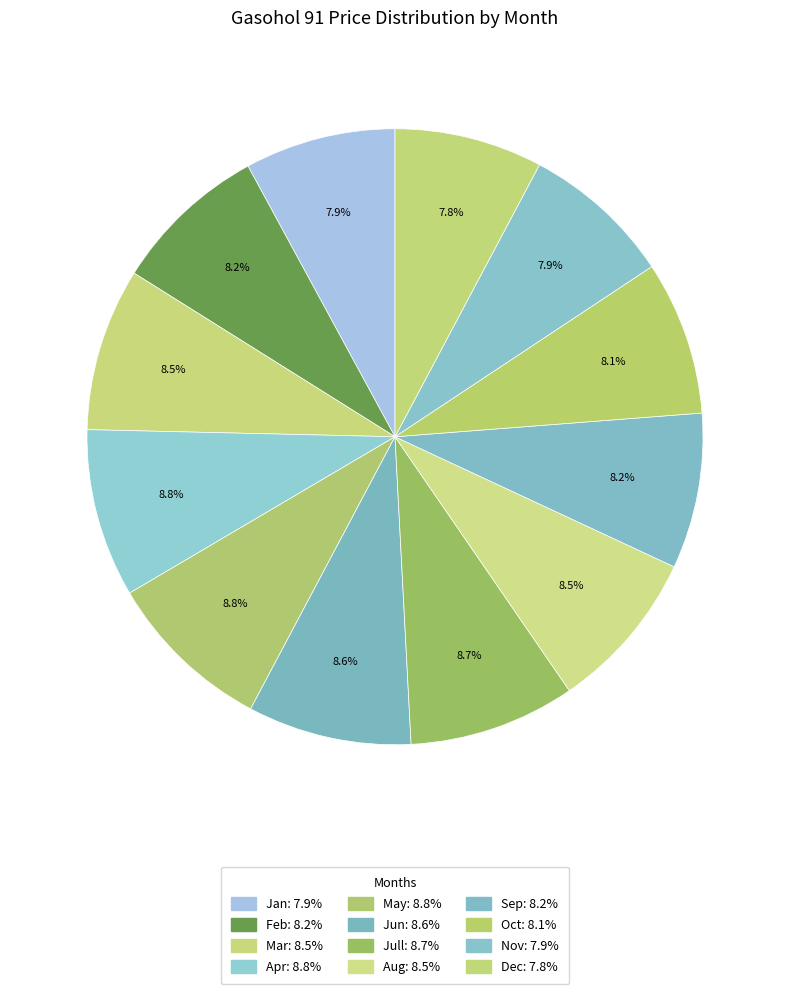

To the nearest percent, what is the average slice percentage?

8%